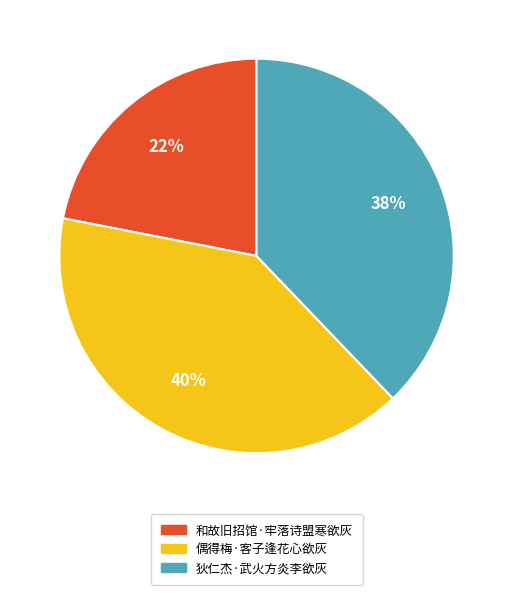

Do 狄仁杰·武火方炎李欲灰 and 偶得梅·客子逢花心欲灰 together represent more than half of the pie?

Yes